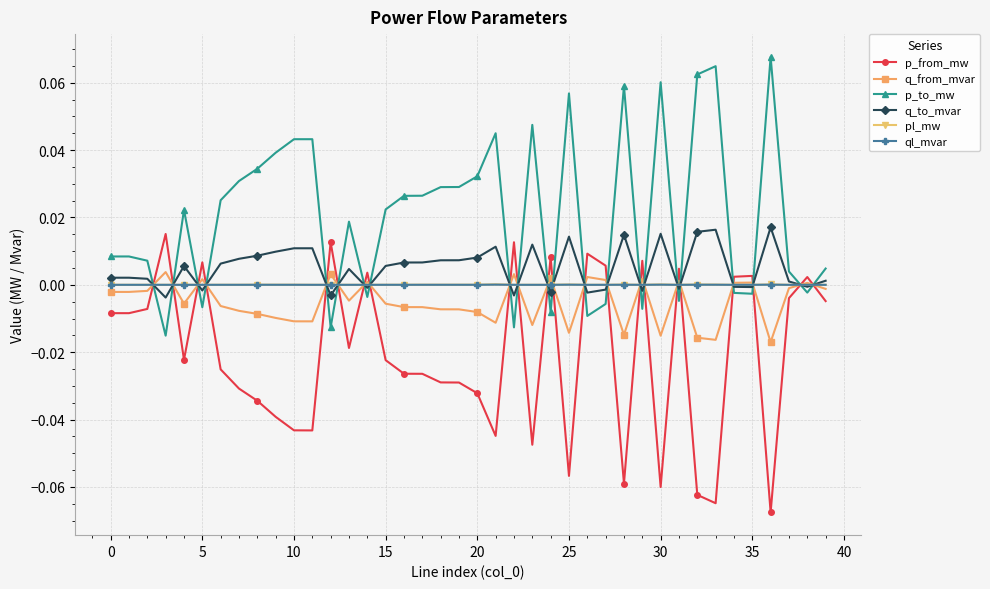

True or false: p_to_mw has more than 2 interior local peaks.

True